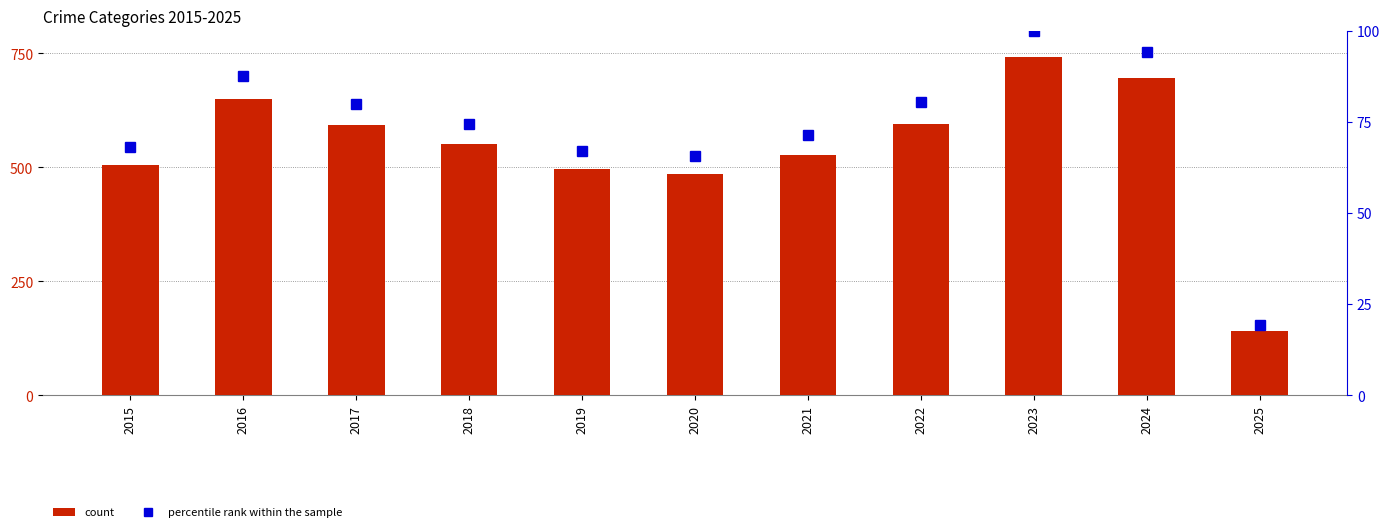

What is the sum of the percentile rank within the sample values at 2023 and 2022?

180.3